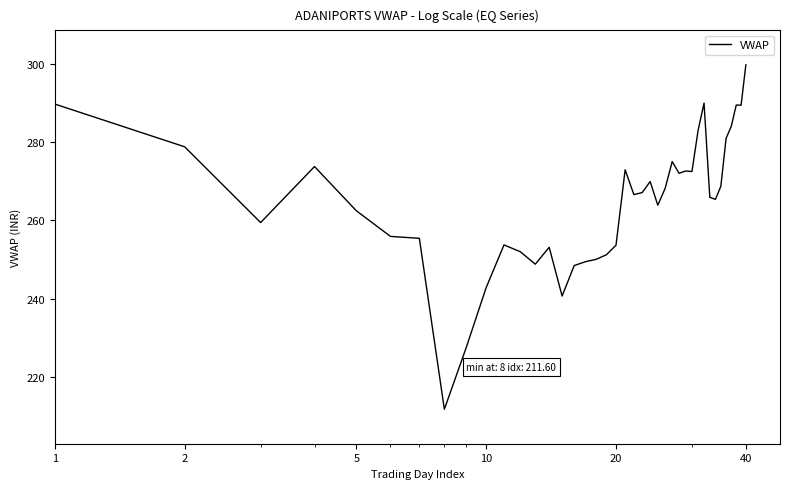

What is the smallest value displayed?

211.6